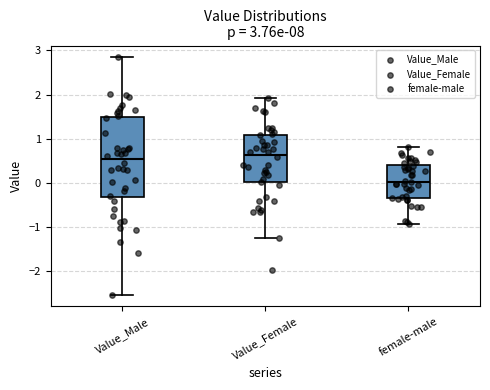

Which box has the highest median line?

Value_Female